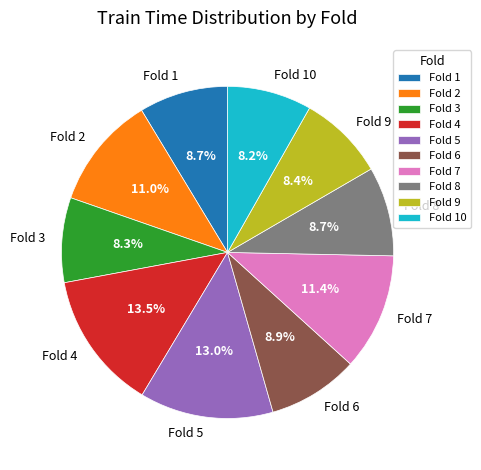

To the nearest percent, what percentage of the pie is Fold 1?

9%